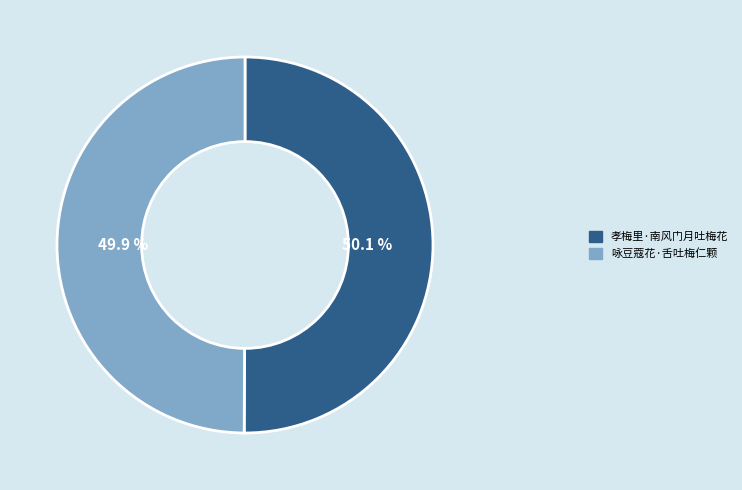

Is there a majority slice in this chart?

Yes